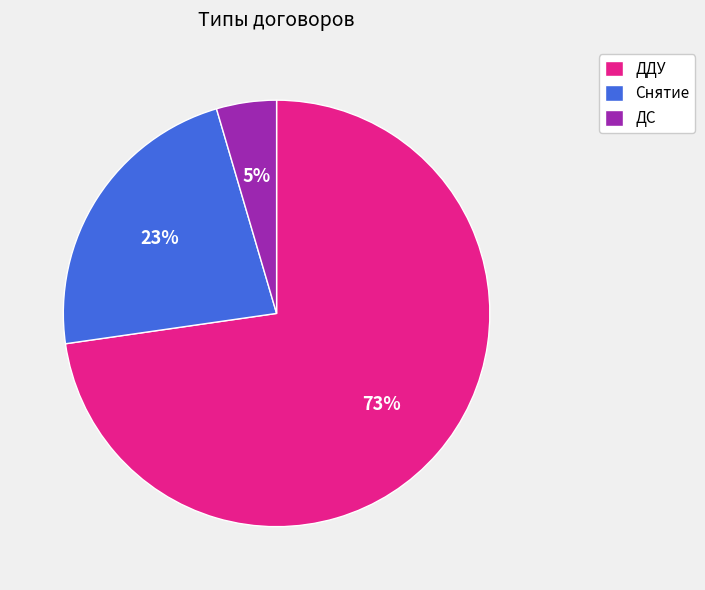

How many segments does this pie chart have?

3